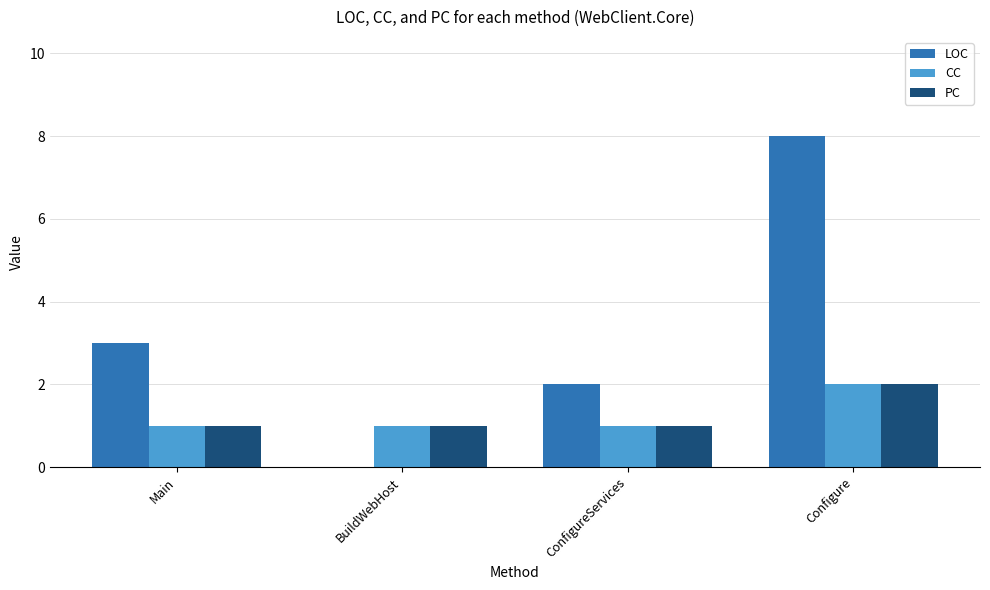

Are the bars grouped side by side (vs. stacked)?

Yes